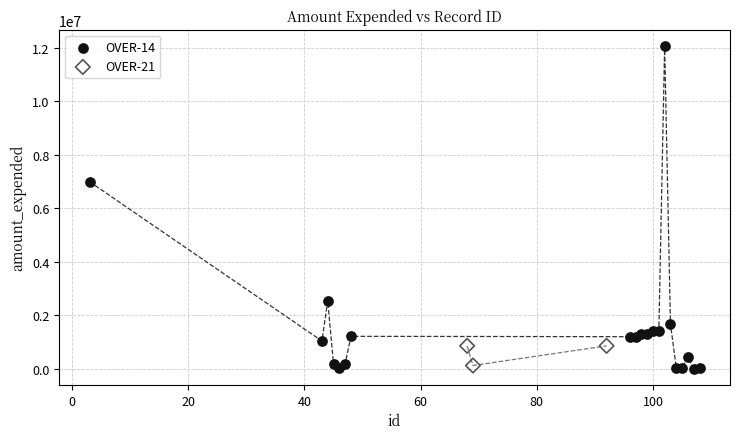

What are all the series names shown in the legend?

OVER-14, OVER-21